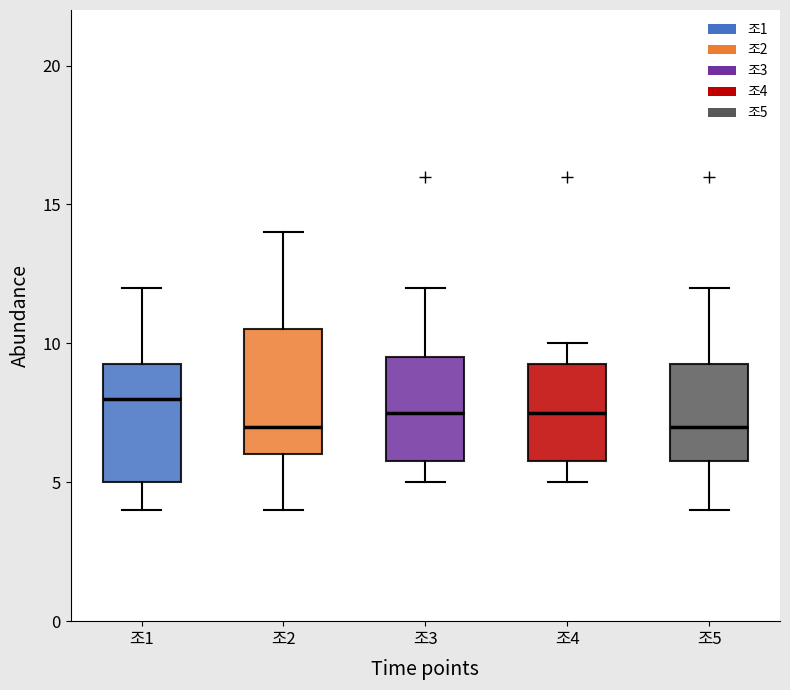

Reading left to right, transcribe this box plot: for each box, give where its median line is, the range the box spans, and where its two whiskers end, as read against the y-axis. The values are not printed on the chart, so give them approximately, as read against the axis.

조1: median 8.0, box 5.0 to 9.5, whiskers 4.0 to 12.0
조2: median 7.0, box 6.0 to 10.5, whiskers 4.0 to 14.0
조3: median 7.5, box 6.0 to 9.5, whiskers 5.0 to 12.0
조4: median 7.5, box 6.0 to 9.5, whiskers 5.0 to 10.0
조5: median 7.0, box 6.0 to 9.5, whiskers 4.0 to 12.0